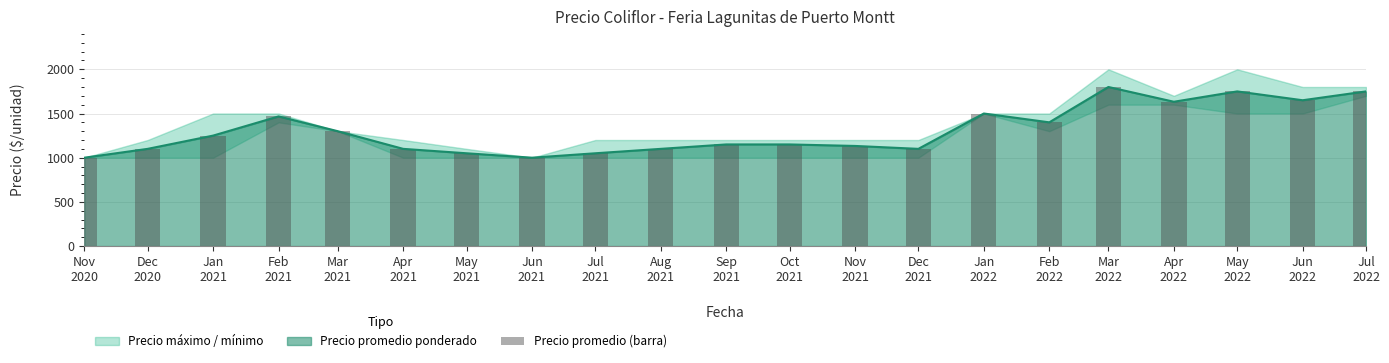

Which label corresponds to the largest value in the chart?

Mar
2022